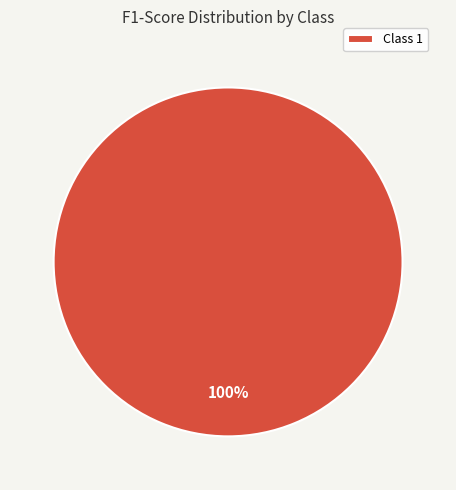

True or false: Class 1 accounts for 86% of the total.

False